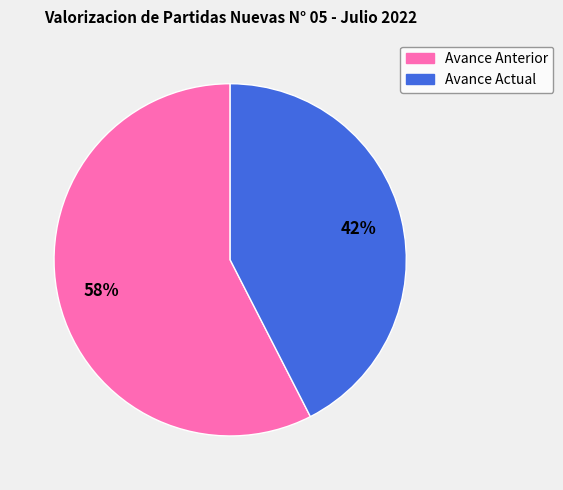

Do Avance Anterior and Avance Actual together represent more than half of the pie?

Yes